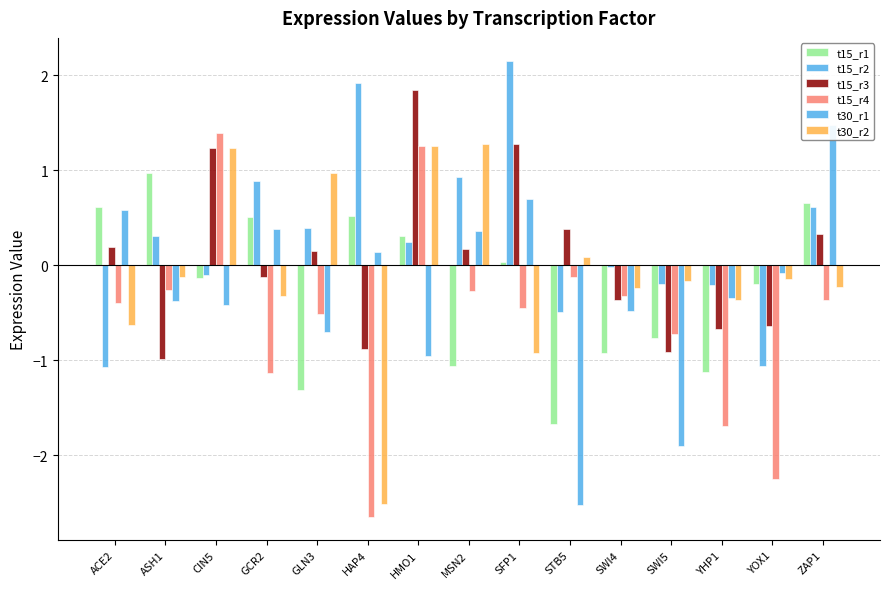

Which has a higher value, GCR2 or STB5?

GCR2